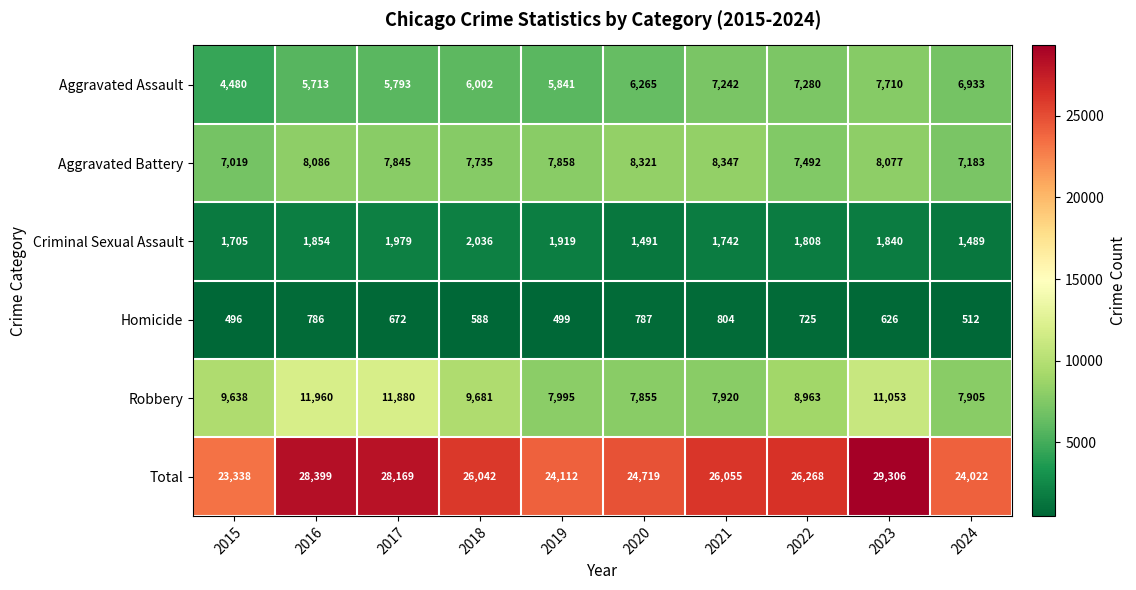

Where is Homicide nearest to the value 650?

2017